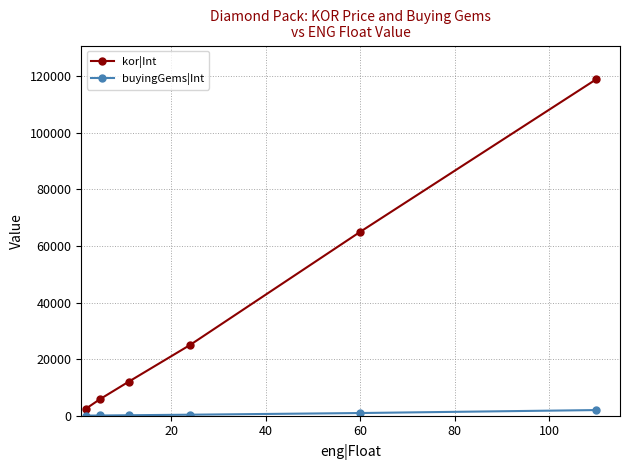

True or false: kor|Int has more than 1 interior local peaks.

False